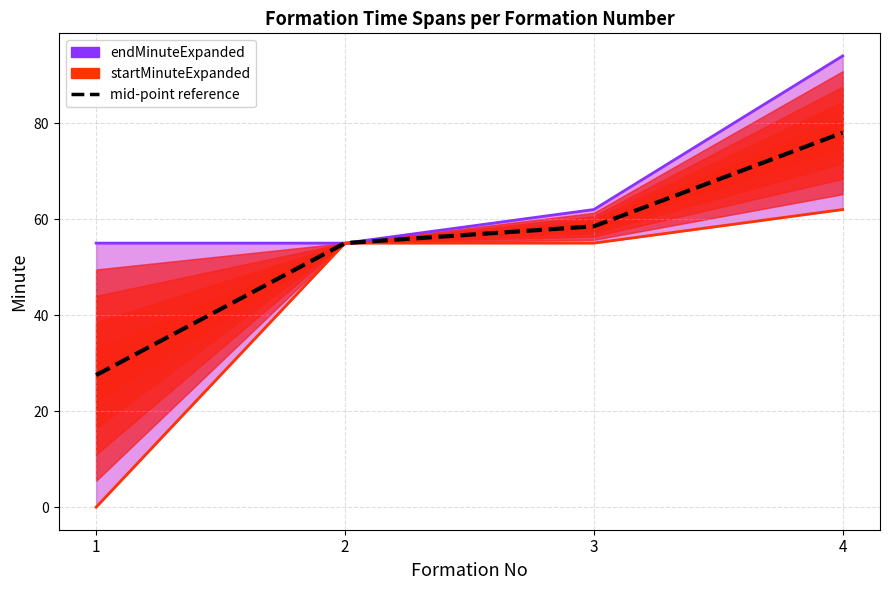

At how many categories does at least one series exceed 82?

1